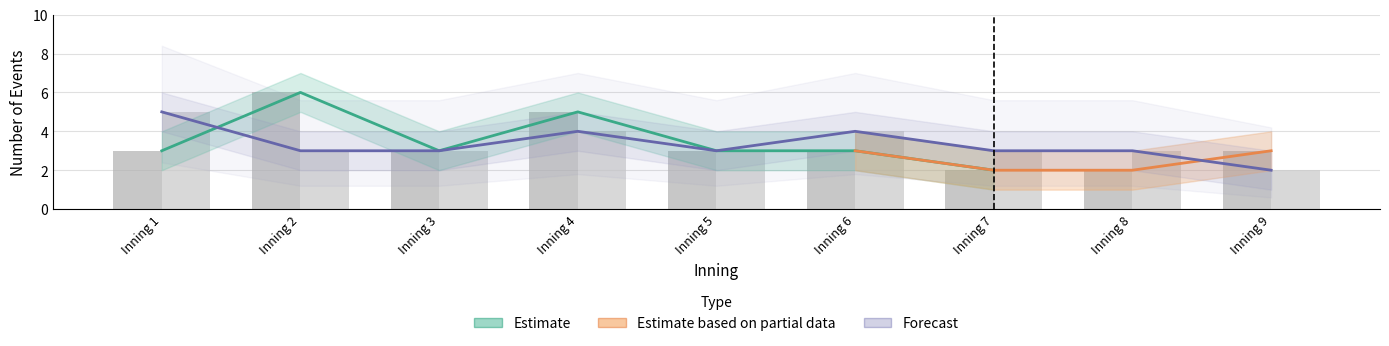

What is the approximate value of bot_events at Inning 3?

3